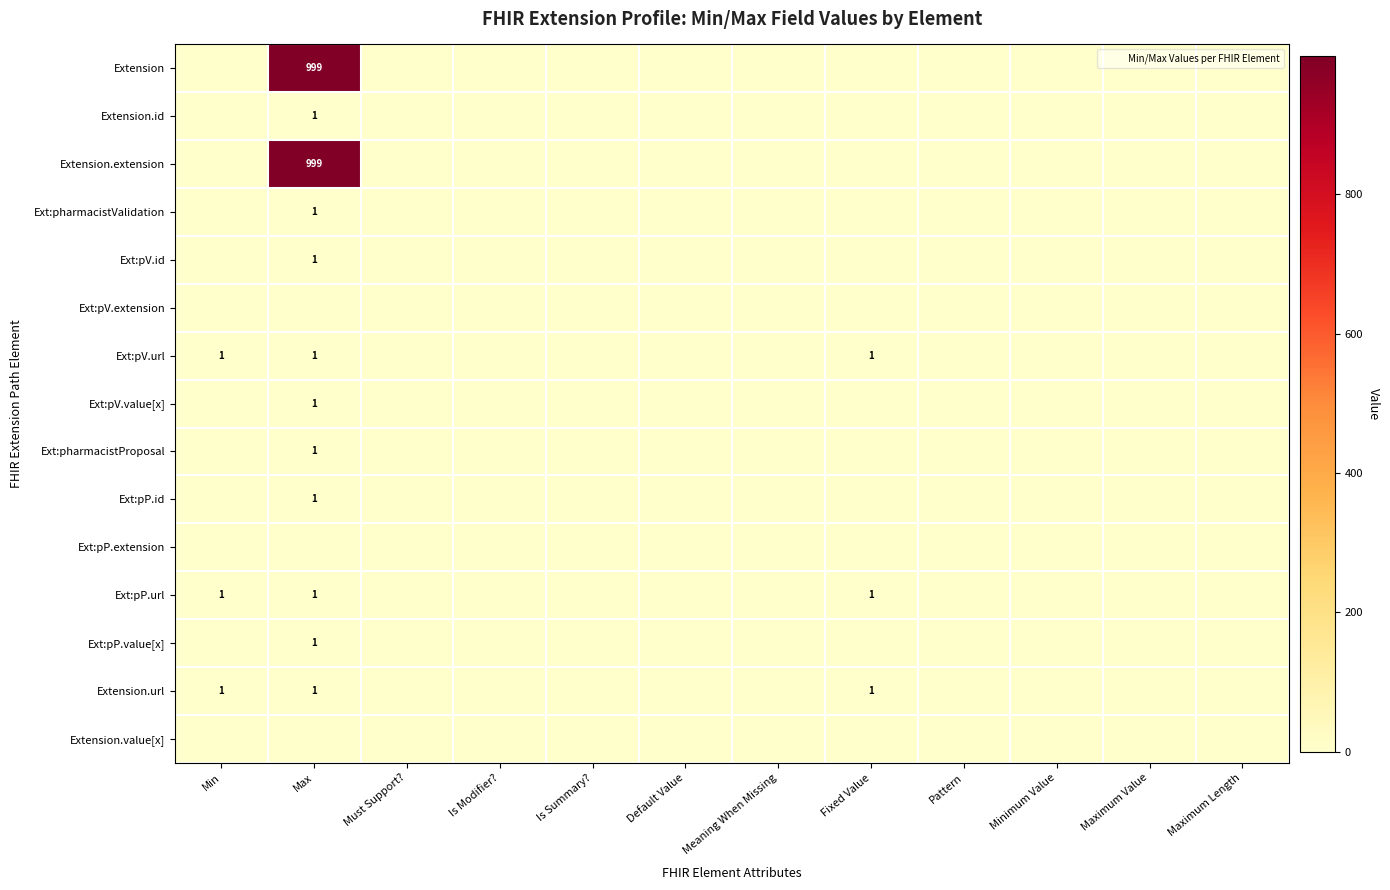

At which category is the sum across all series the highest?

Max